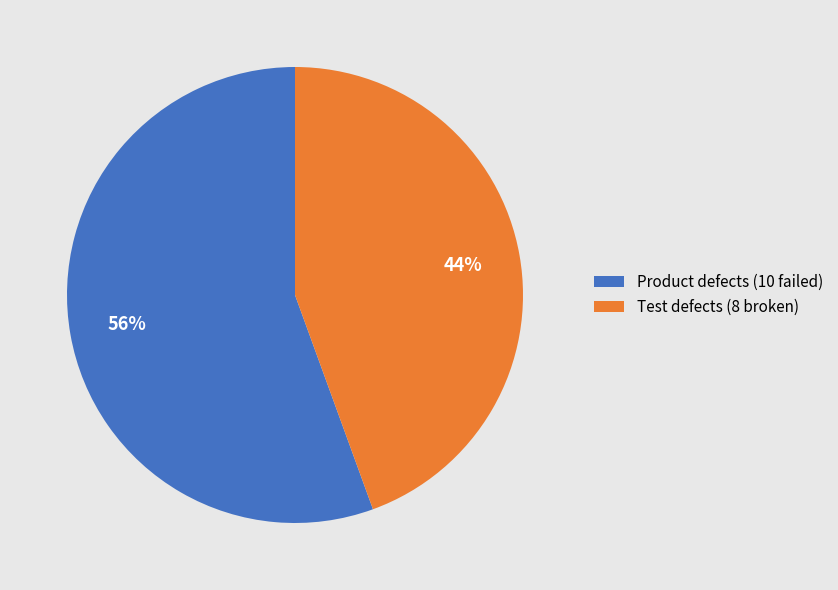

Is Test defects the majority of the pie?

No